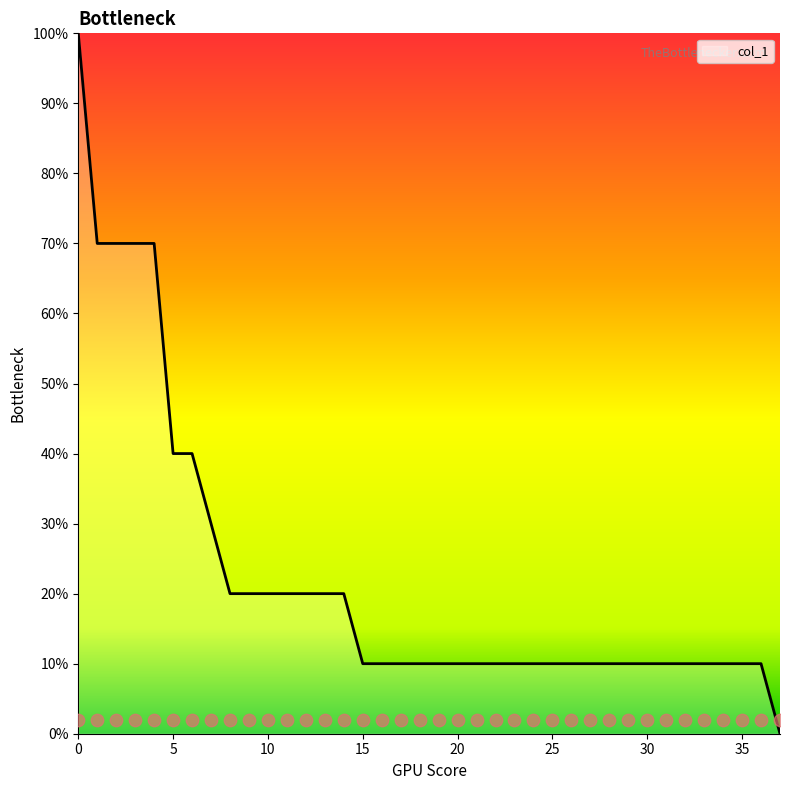

The value of col_1 at 10 is 20. True or false?

True